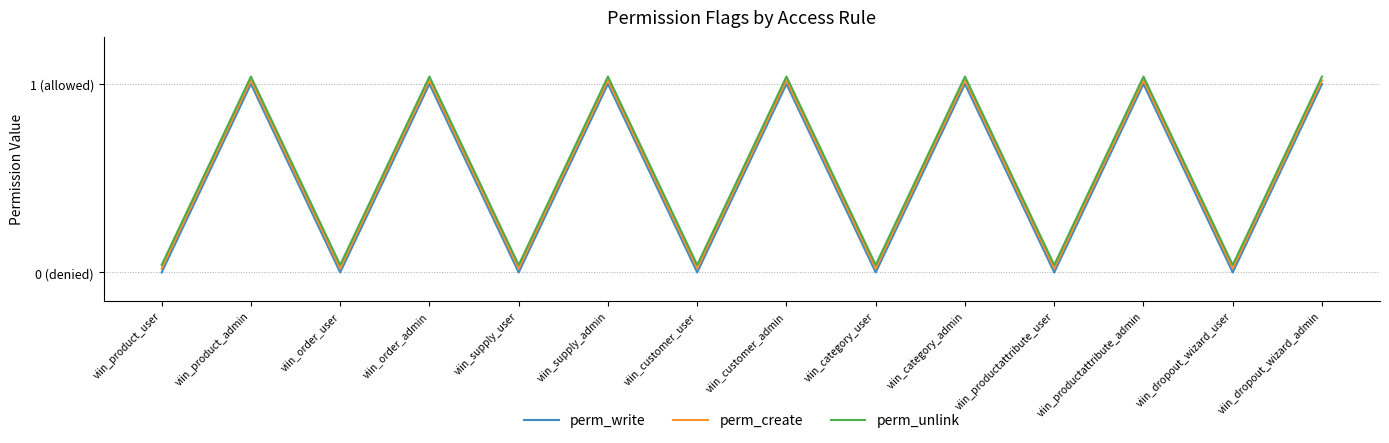

Between viin_productattribute_admin and viin_order_admin, which is larger?

viin_productattribute_admin